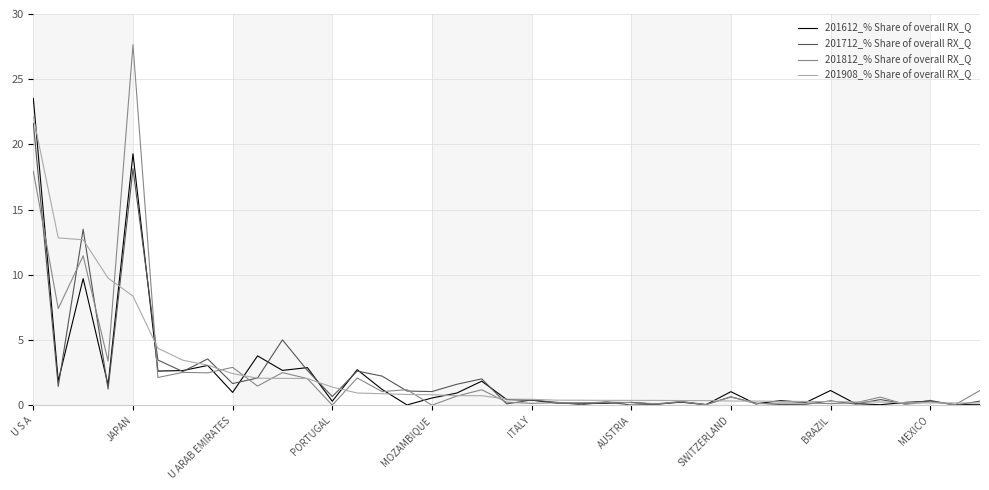

Which series has the widest spread of values?

201812_% Share of overall RX_Q